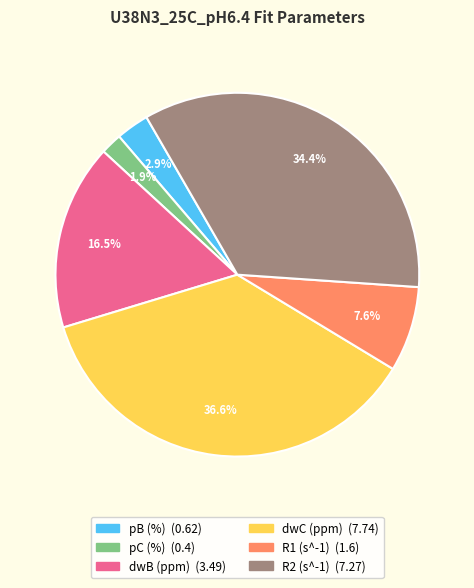

Does pC (%) account for over 50% of the chart?

No